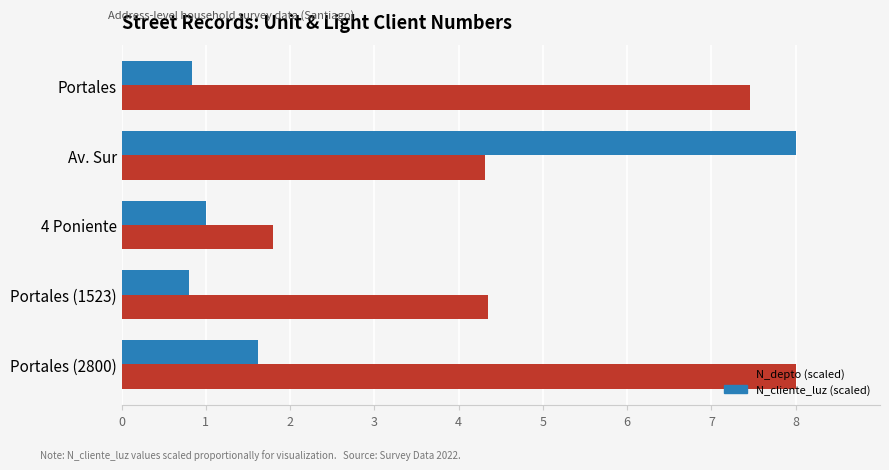

What is the greatest value displayed?

8.0